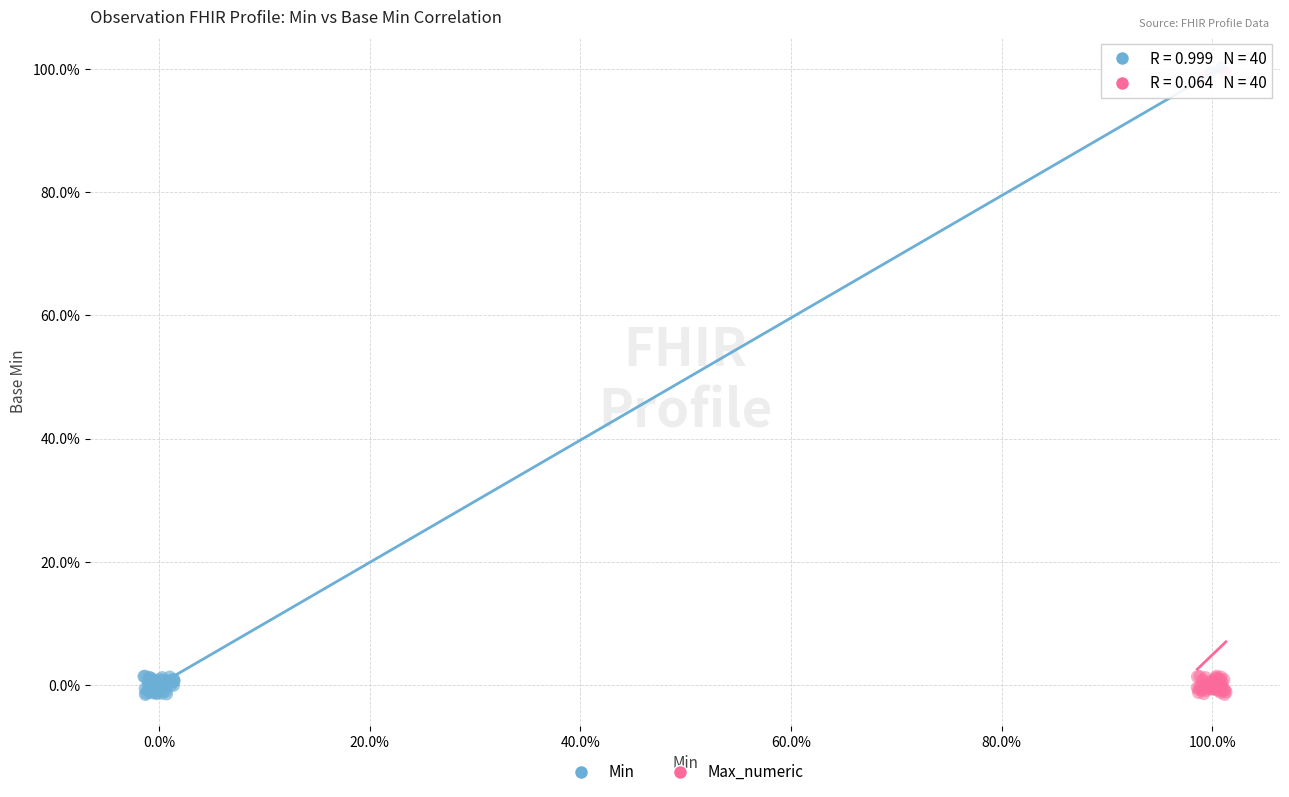

What are all the series names shown in the legend?

Min, Max_numeric